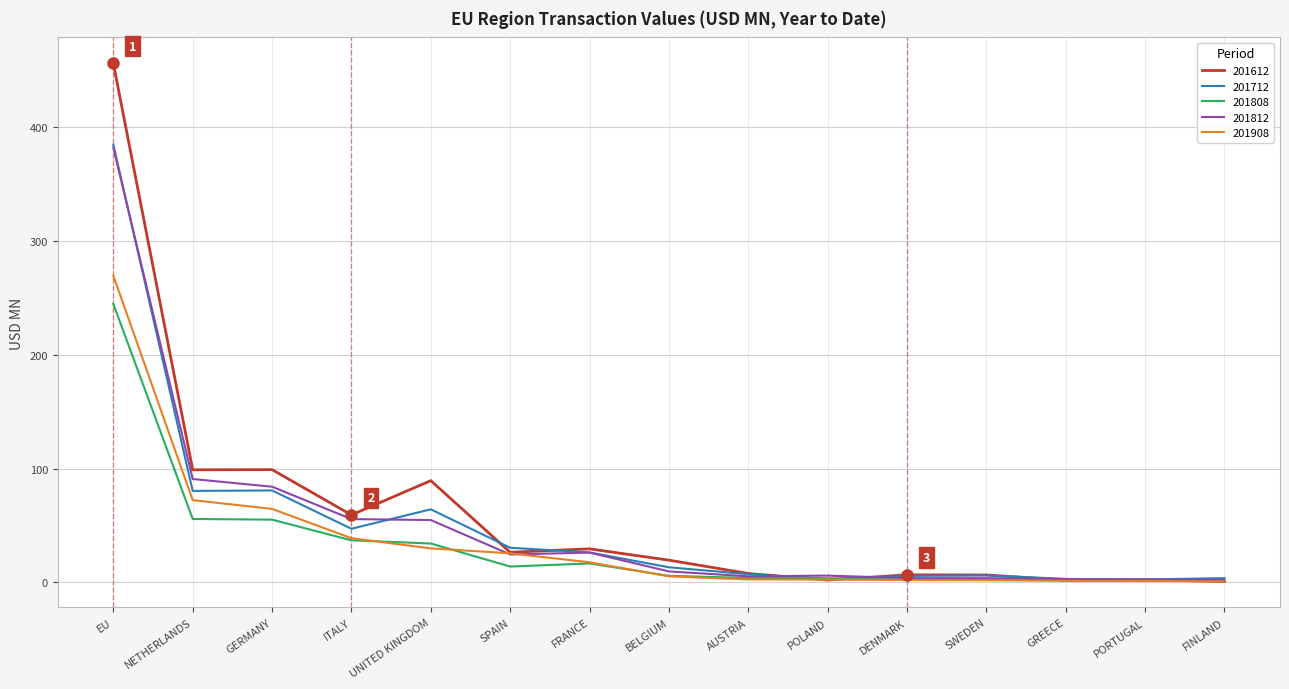

Read the 201612 value at FRANCE.

29.4